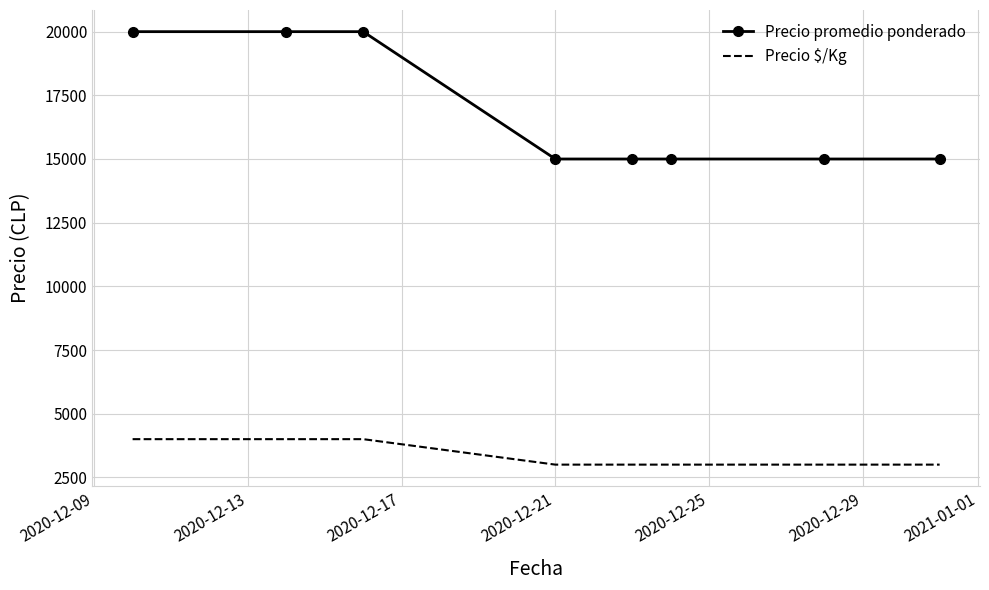

How many Precio promedio ponderado values are between 15000 and 20000?

8